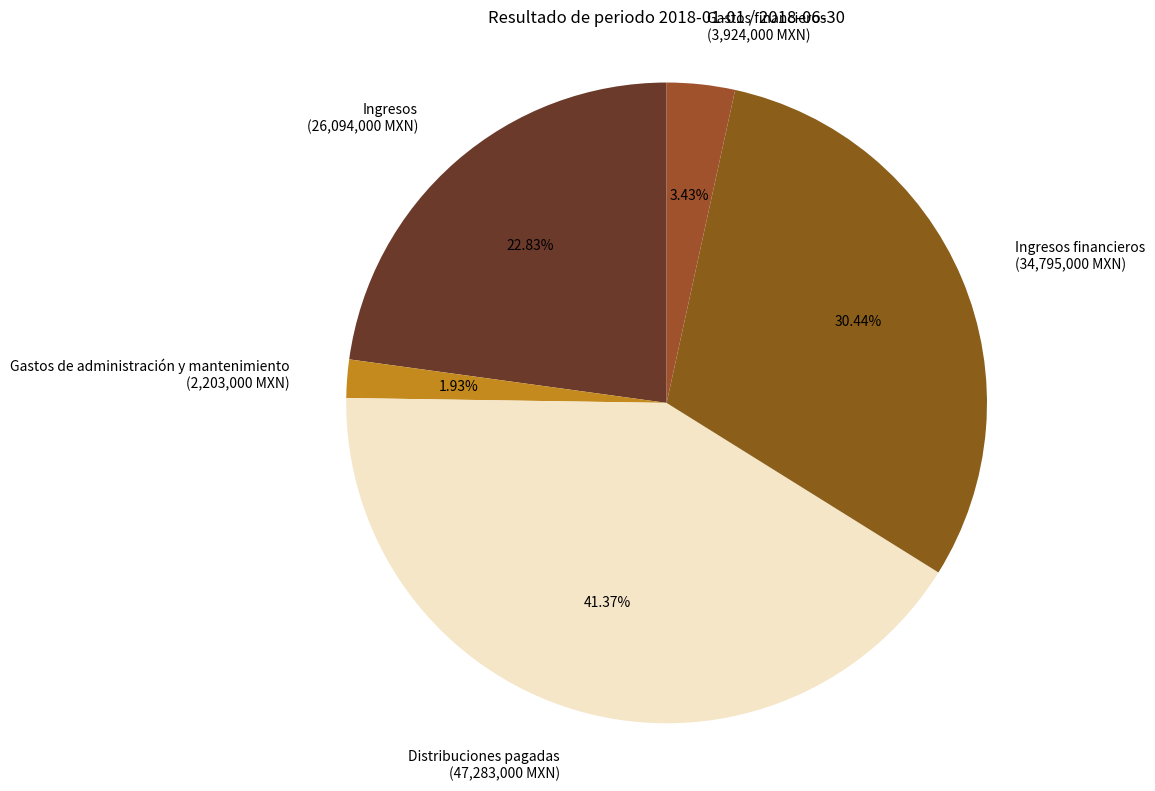

Count the number of slices in the pie.

5